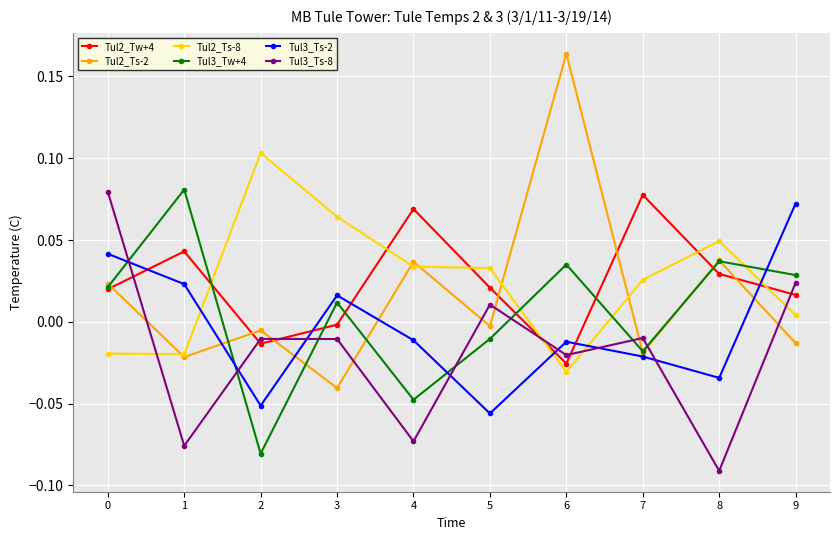

The Tul3_Ts-8 series shows 0.0 at 5. True or false?

True